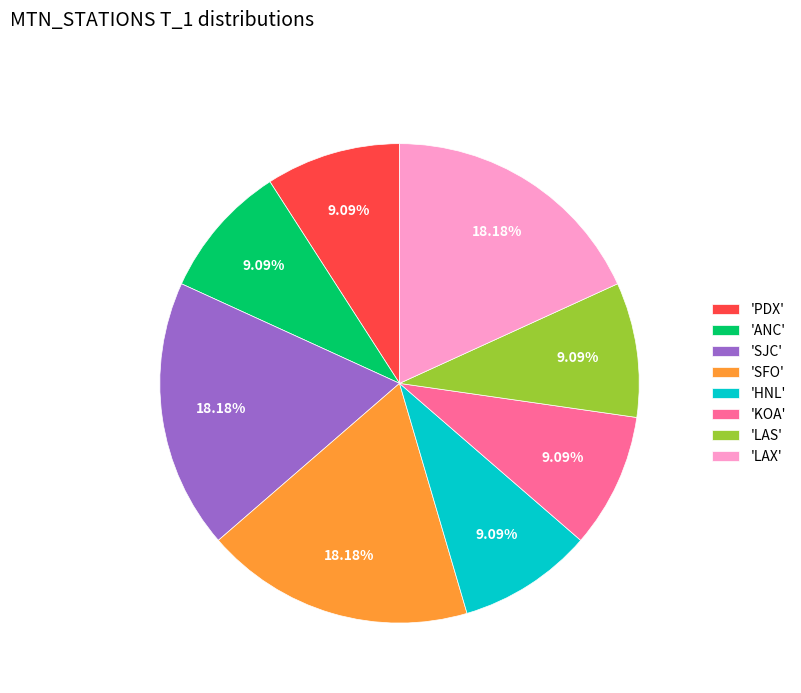

Approximately how many times larger is the value at 'SFO' compared to 'KOA'?

2.0